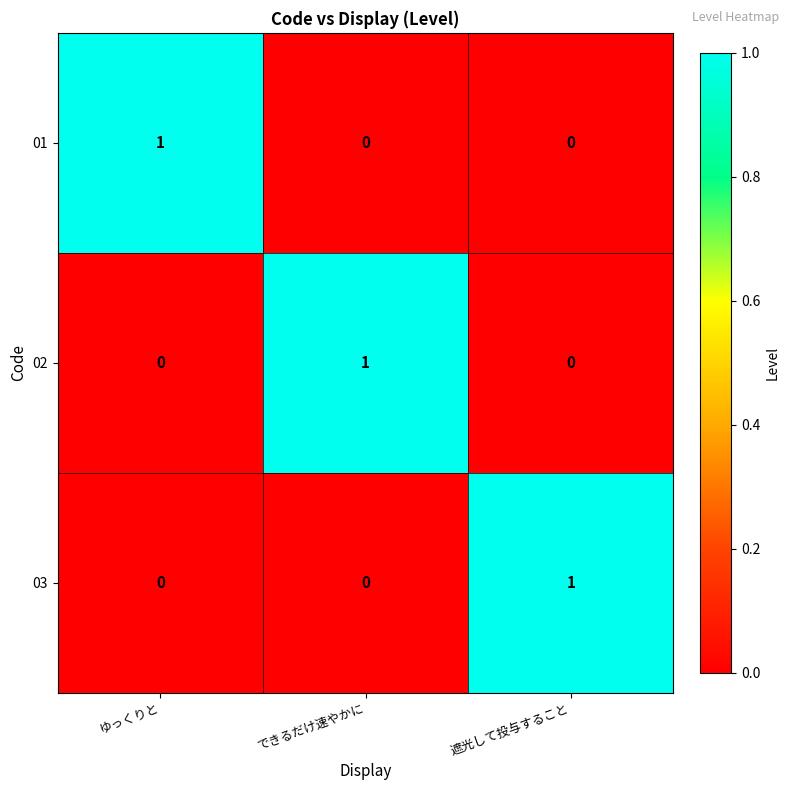

How many distinct data groups are displayed?

3